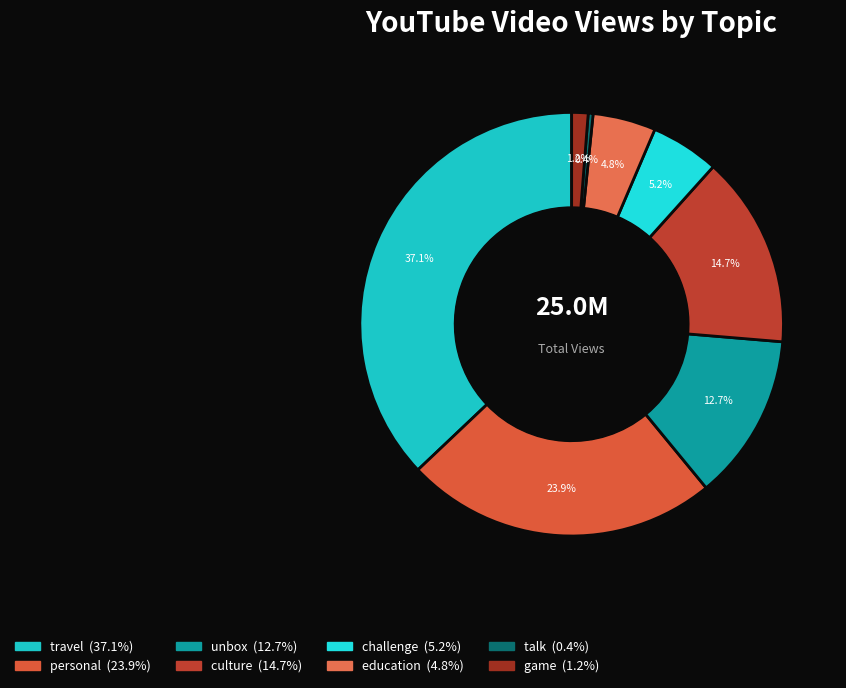

How much of the chart is everything except game?

98.8%